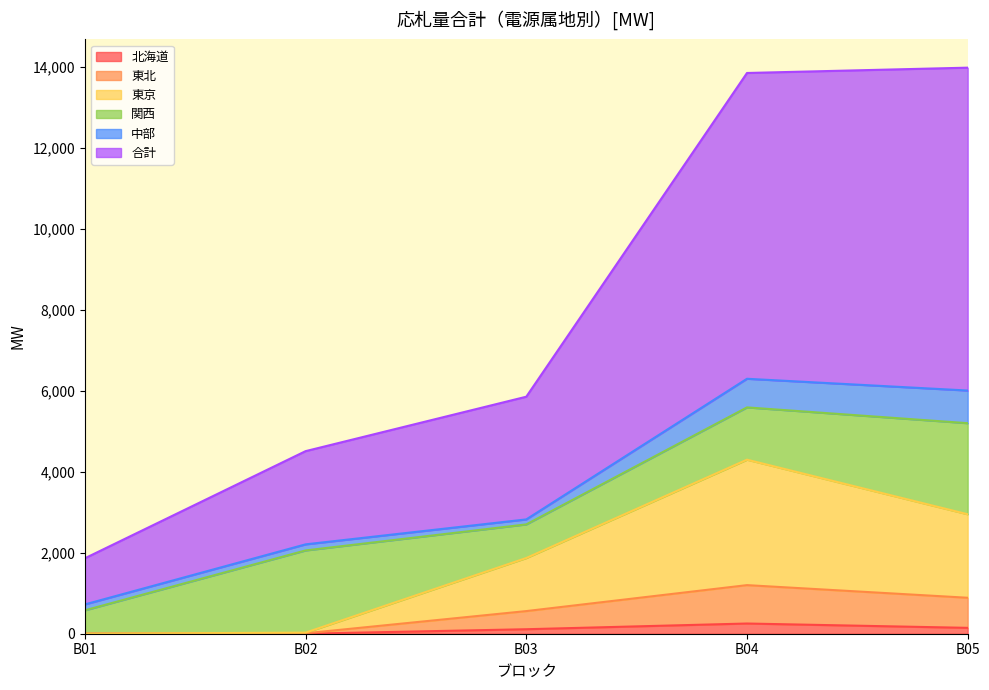

How many data points does each series have?

5